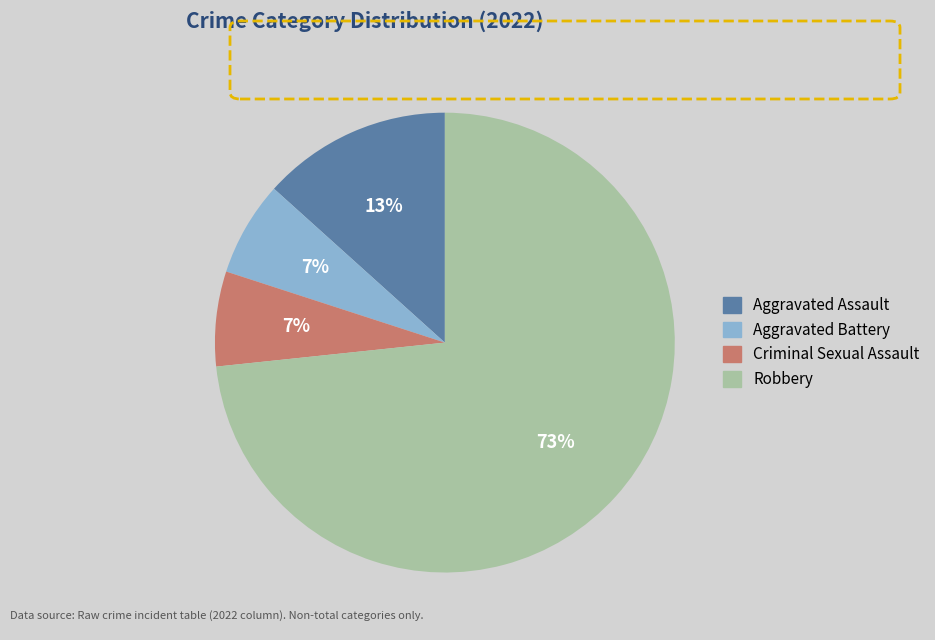

To the nearest percent, what is the combined percentage of Aggravated Battery and Aggravated Assault?

20%